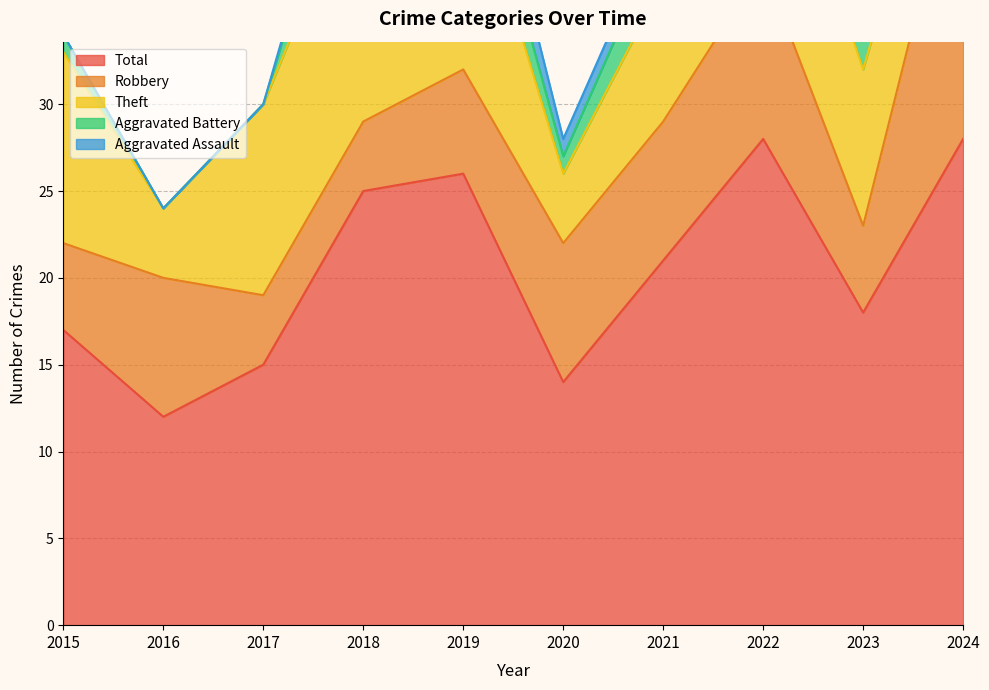

How many values in Aggravated Assault are above zero?

6